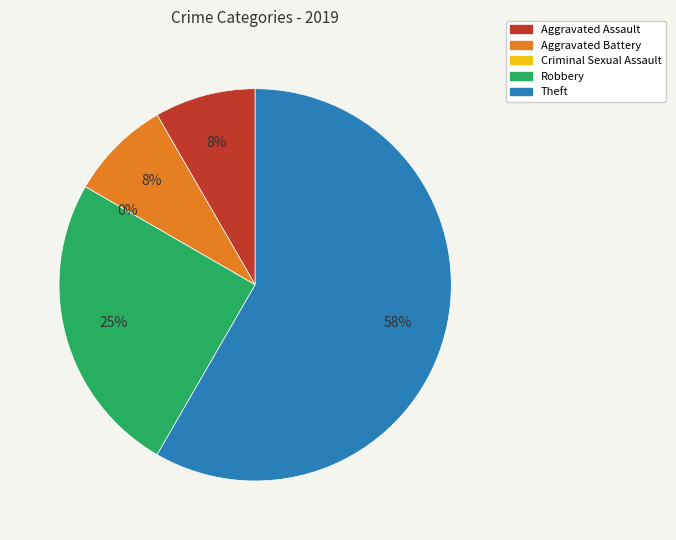

What is the total percentage of Robbery and Theft?

83.3%